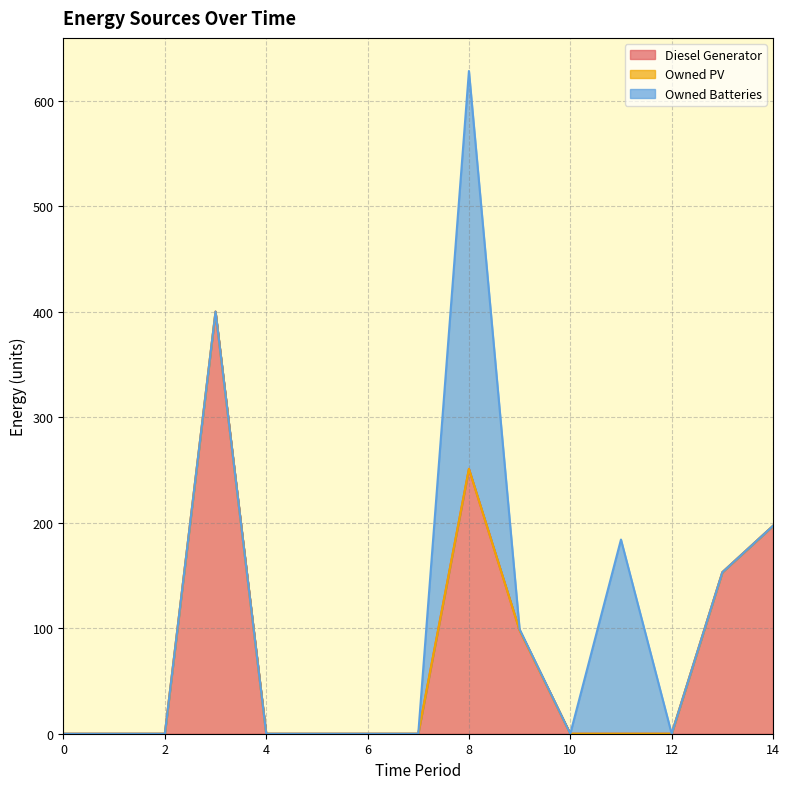

At which category is the sum across all series the highest?

8